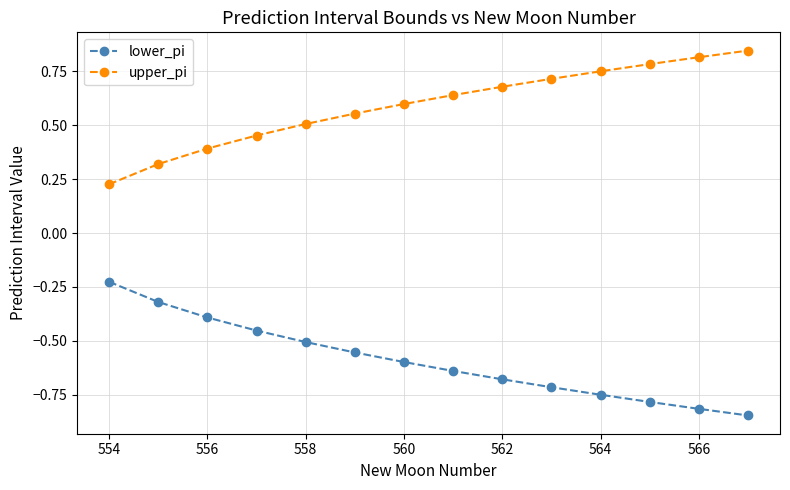

List the series in order of their overall mean, highest first.

upper_pi, lower_pi